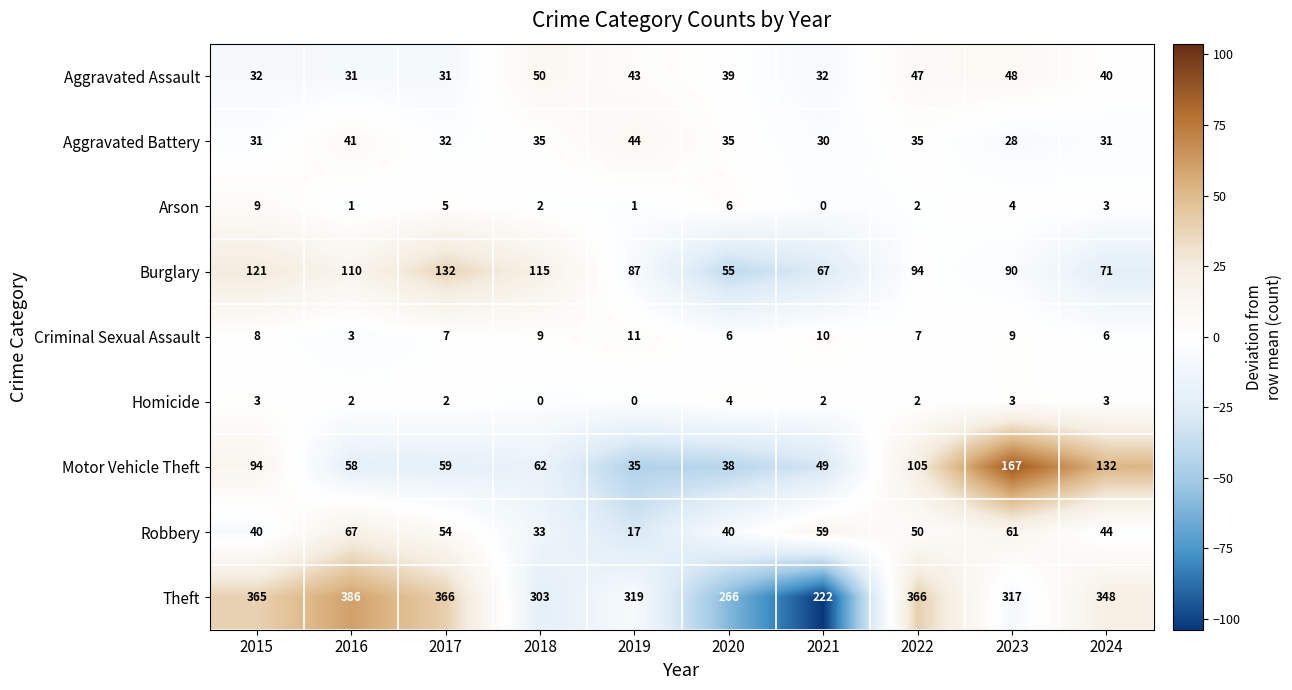

At which category is the sum across all series the highest?

2023